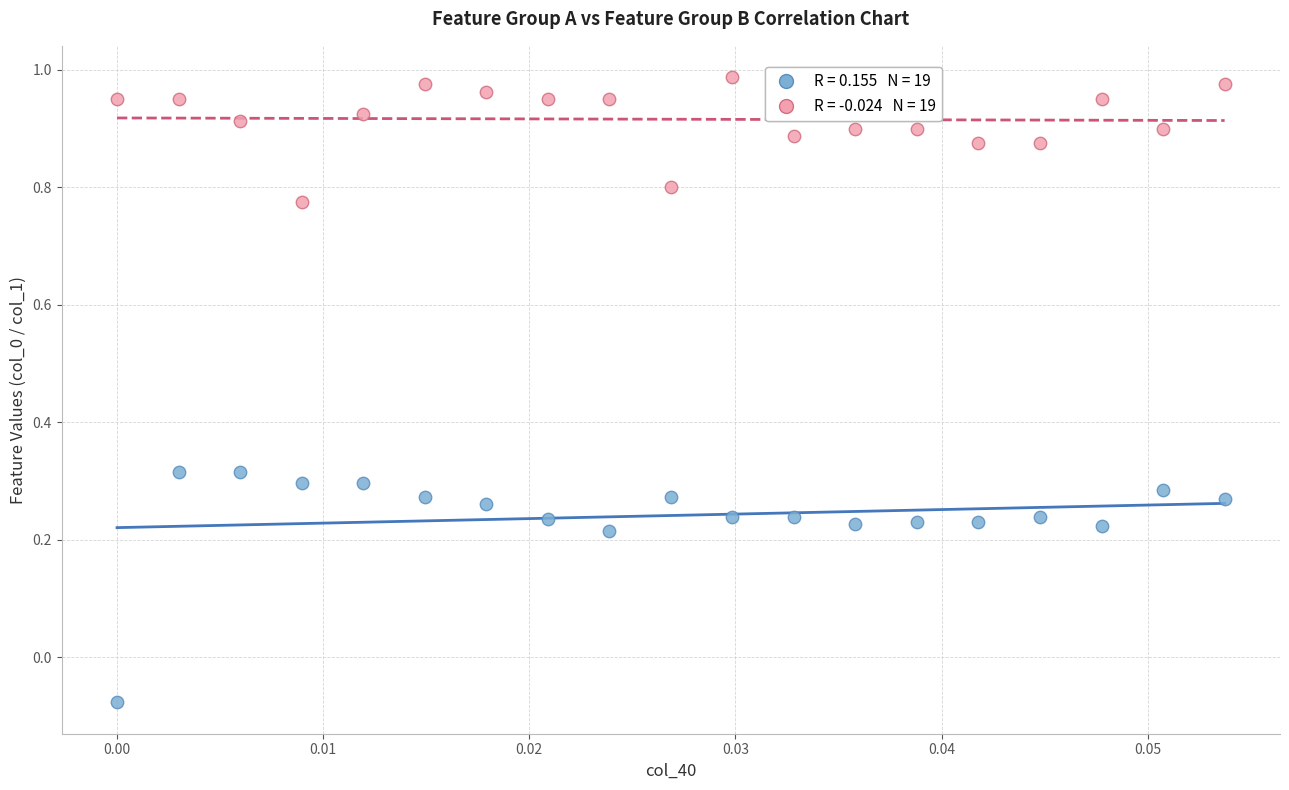

Across all data points, what is the range of Y values (max minus min)?

1.1